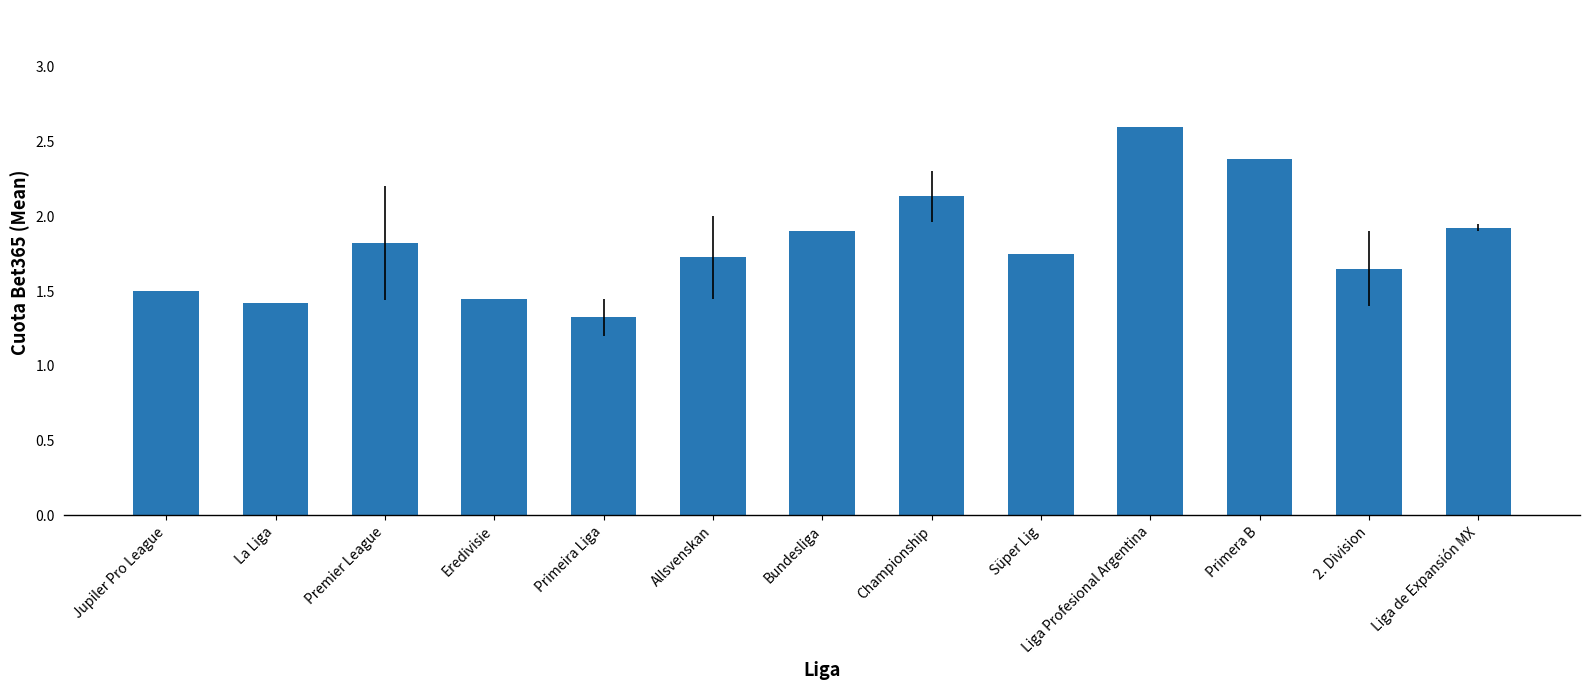

What is the change in value from Allsvenskan to 2. Division?

-0.1